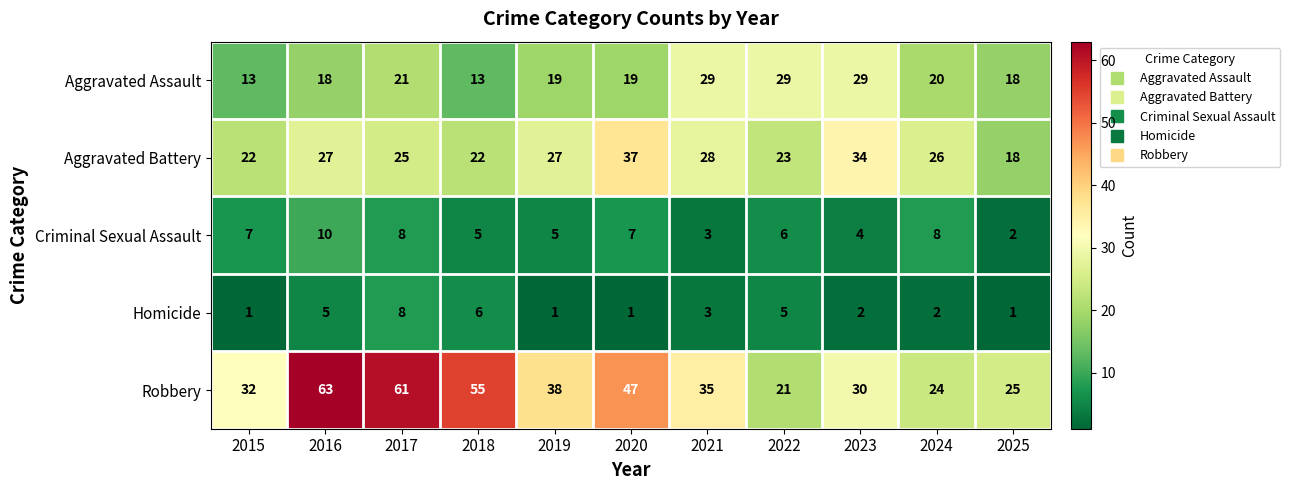

What is the spread (max minus min) of values at 2025?

24